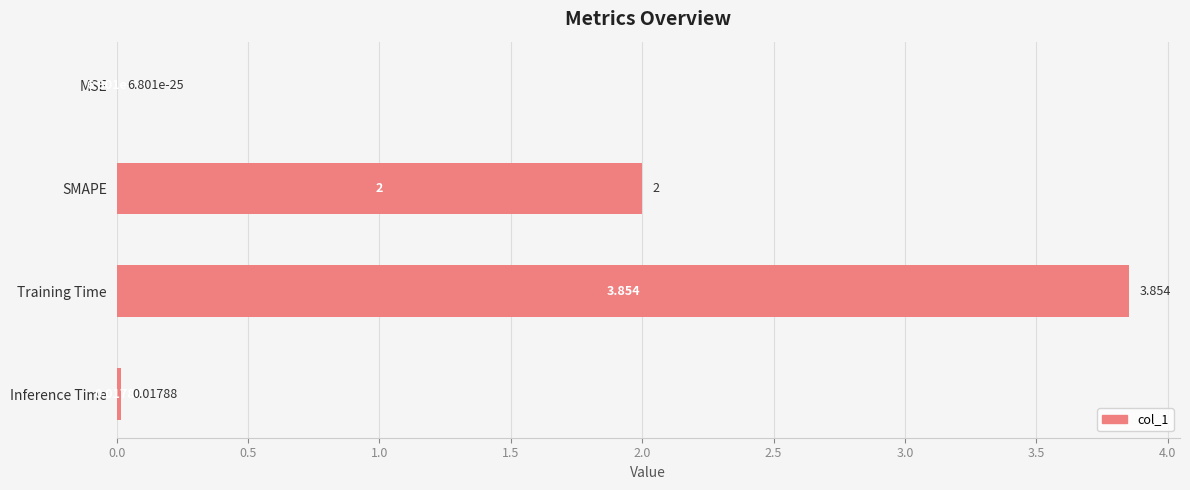

Which has a higher value, MSE or Training Time?

Training Time